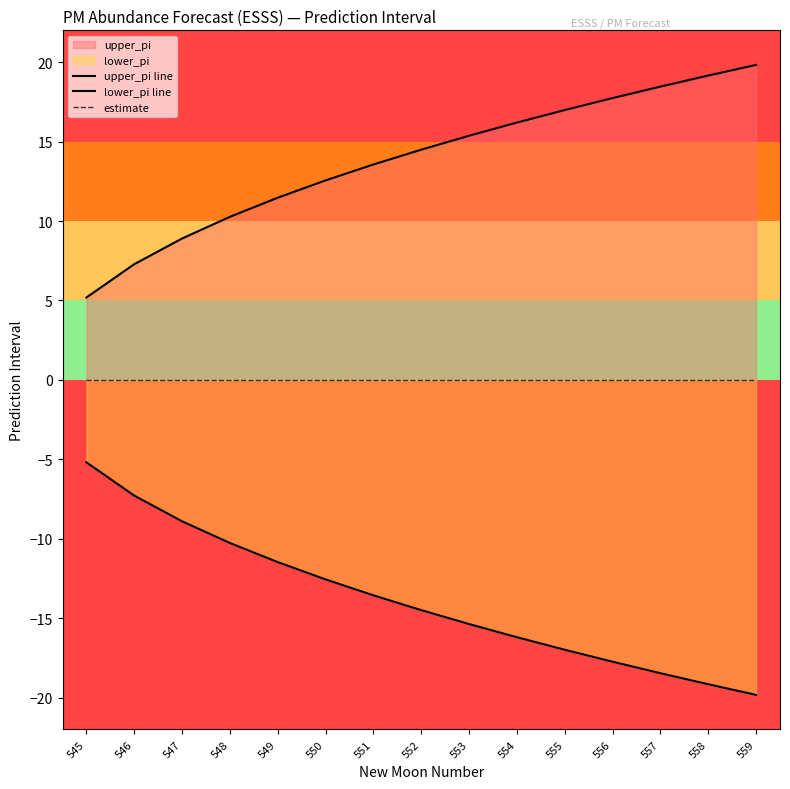

List the series in order of their peak value, lowest first.

lower_pi line, estimate, upper_pi line